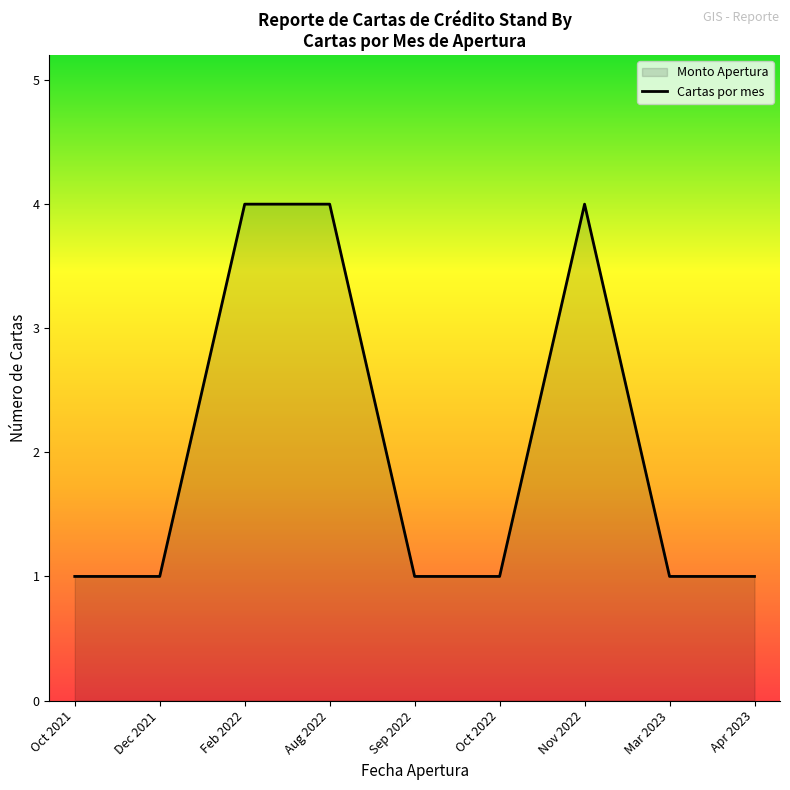

At which category does the data reach its first local peak?

Nov 2022